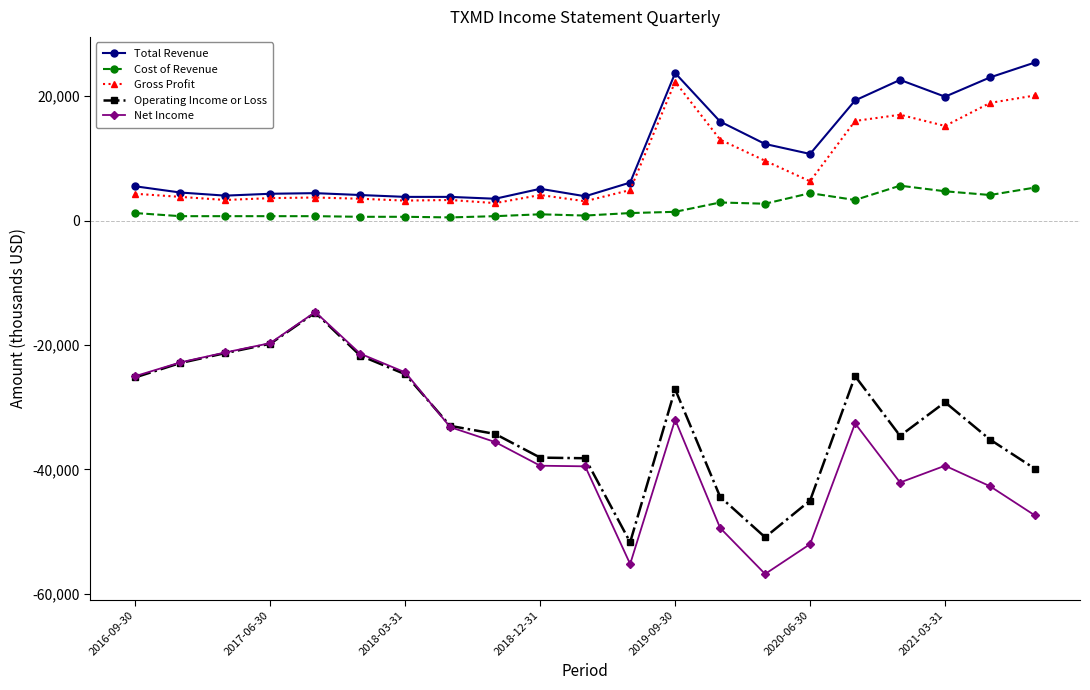

What is the minimum value shown in the chart?

-56800